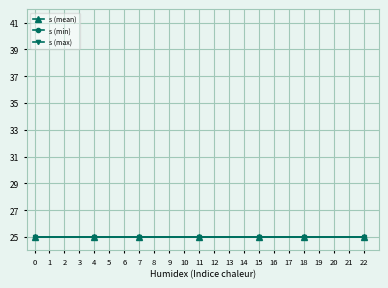

Between 2 and 20, which series saw the biggest shift?

s